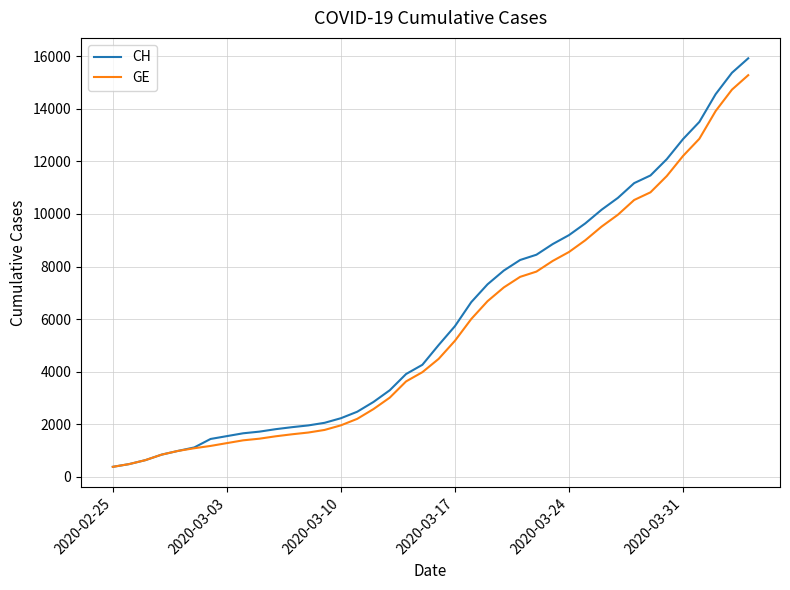

What is the maximum value shown in the chart?

15926